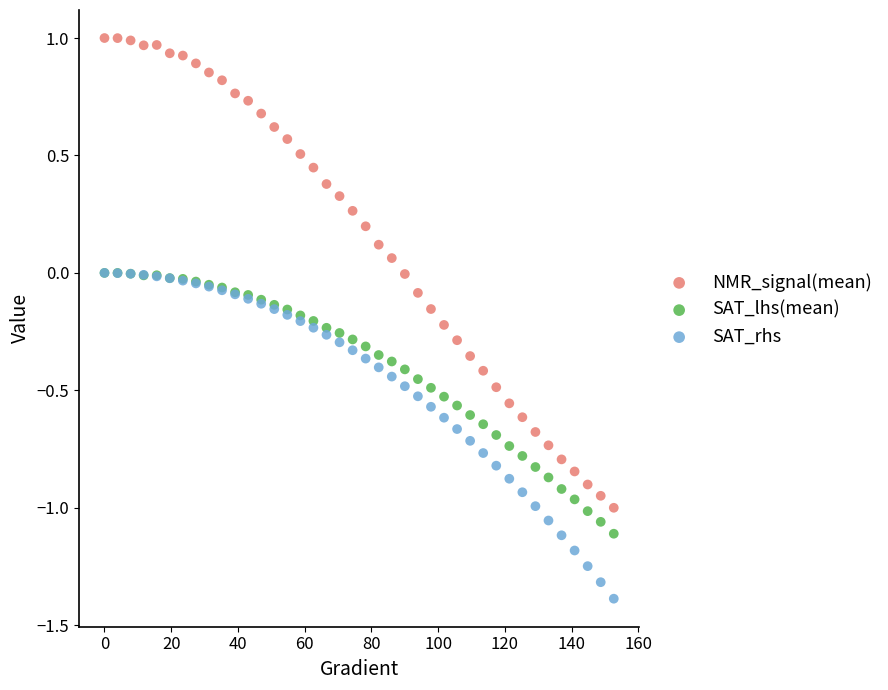

What are all the series names shown in the legend?

NMR_signal(mean), SAT_lhs(mean), SAT_rhs